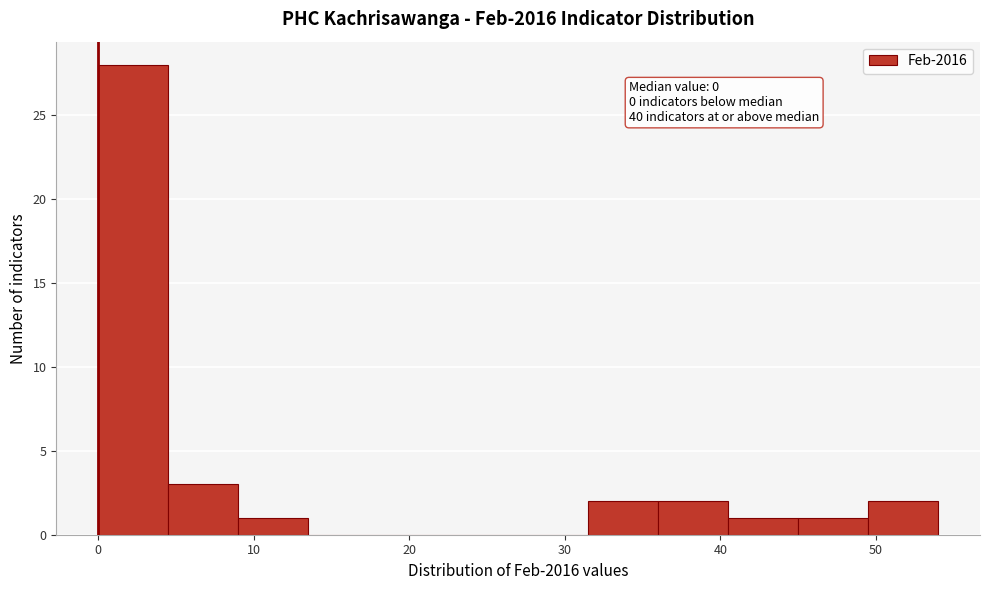

Over which range of the x-axis is the bar tallest?

0.0 to 4.5